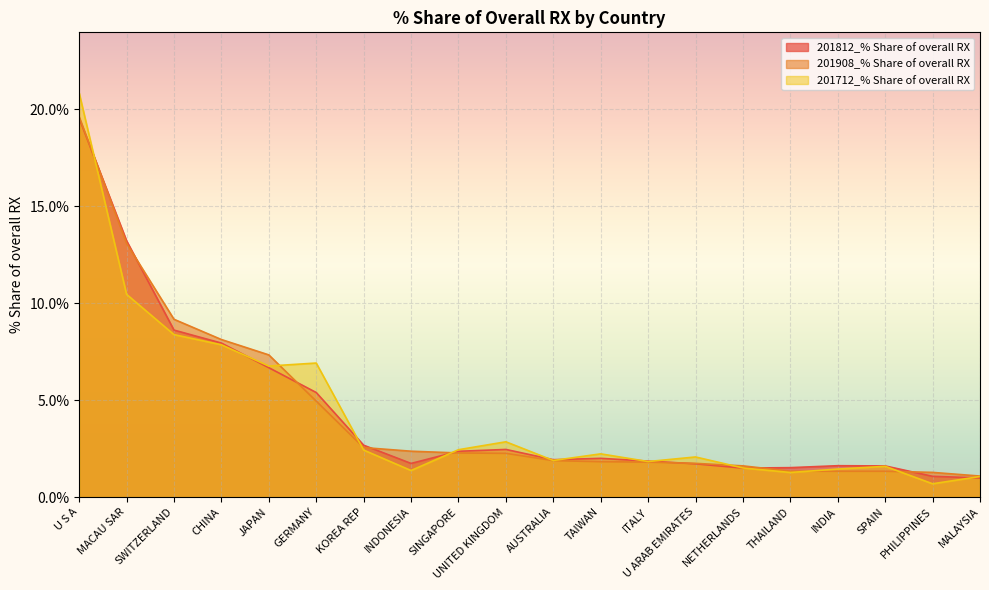

What position from the right is MALAYSIA?

1